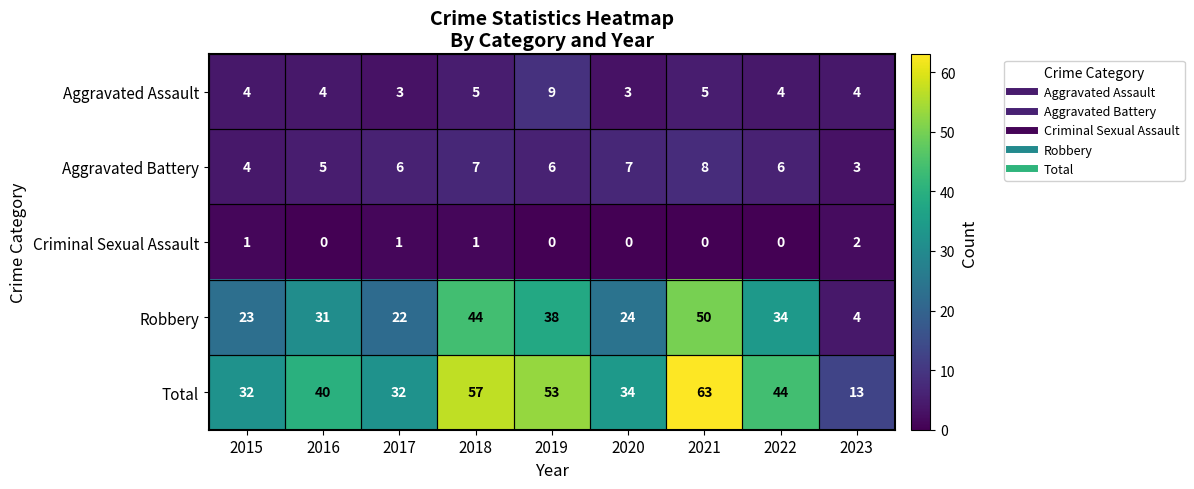

What is the difference between the highest and lowest values at 2023?

11